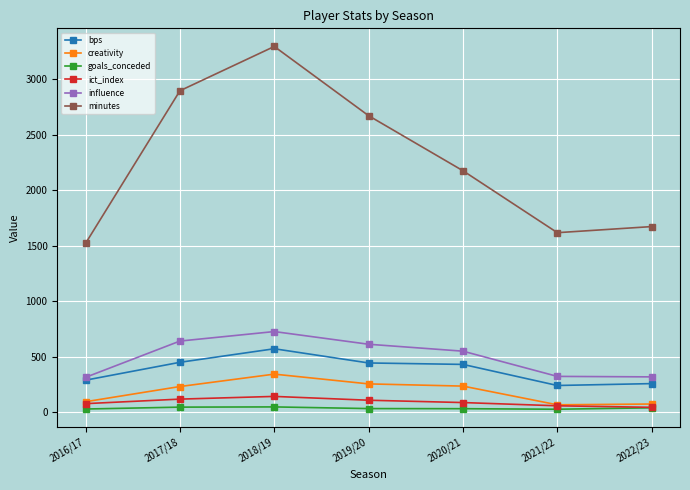

Is the value of goals_conceded at 2017/18 greater than the value of minutes at 2016/17?

No